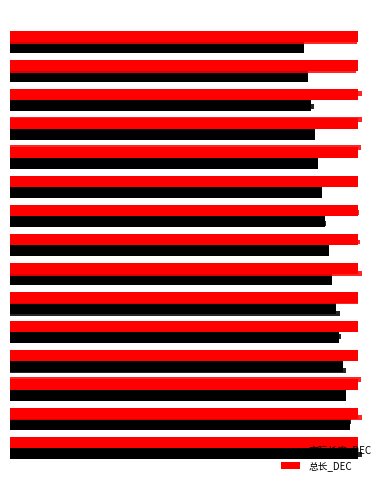

Are the bars horizontal?

Yes